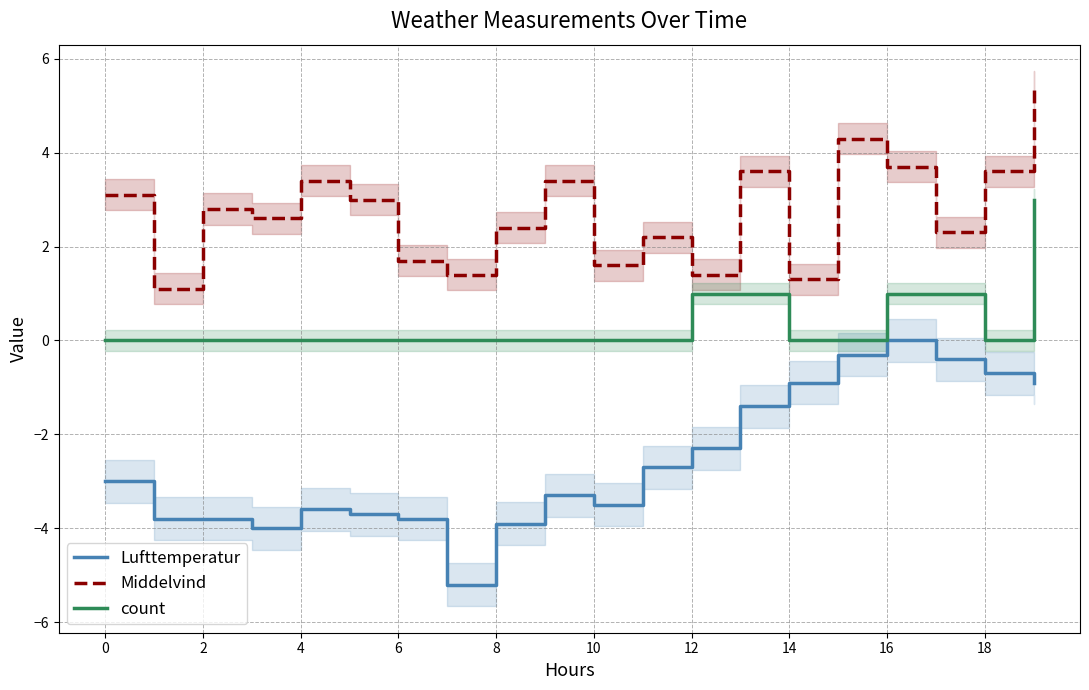

True or false: Middelvind and Lufttemperatur cross at least once.

False